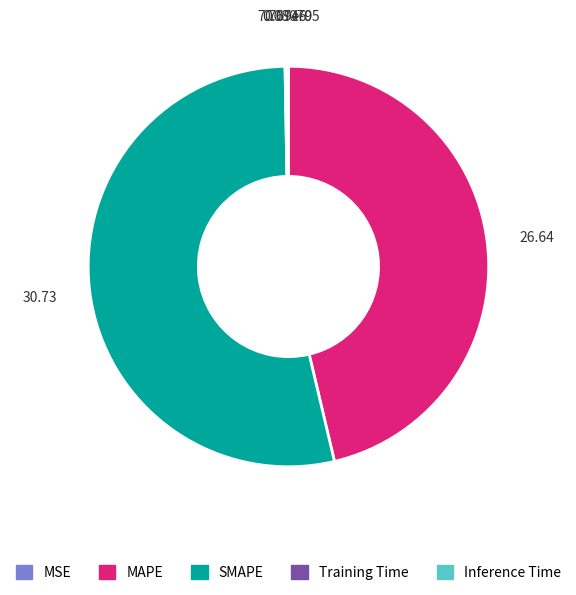

Which slice represents more than half of the pie?

SMAPE